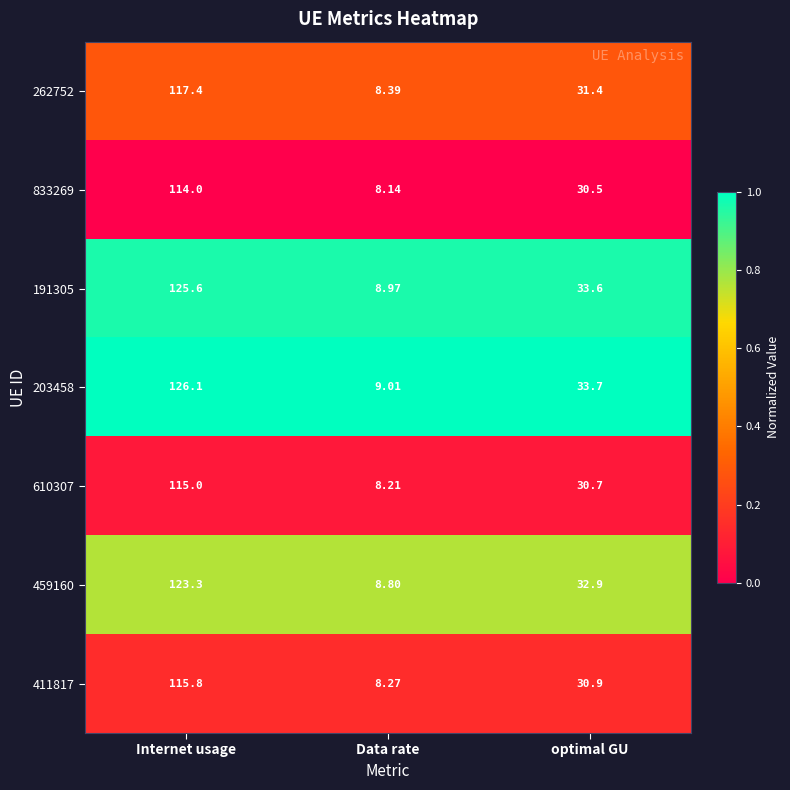

Which series has the widest spread of values?

203458